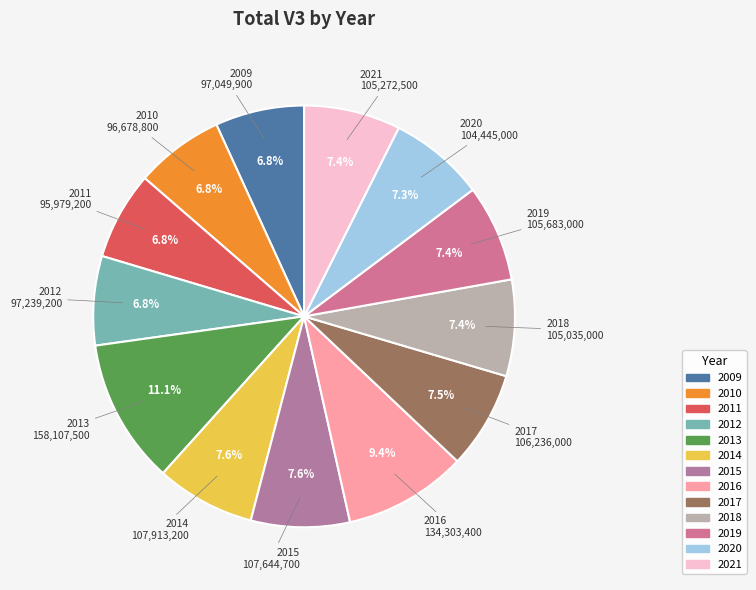

To the nearest percent, what is the combined percentage of 2017 and 2009?

14%